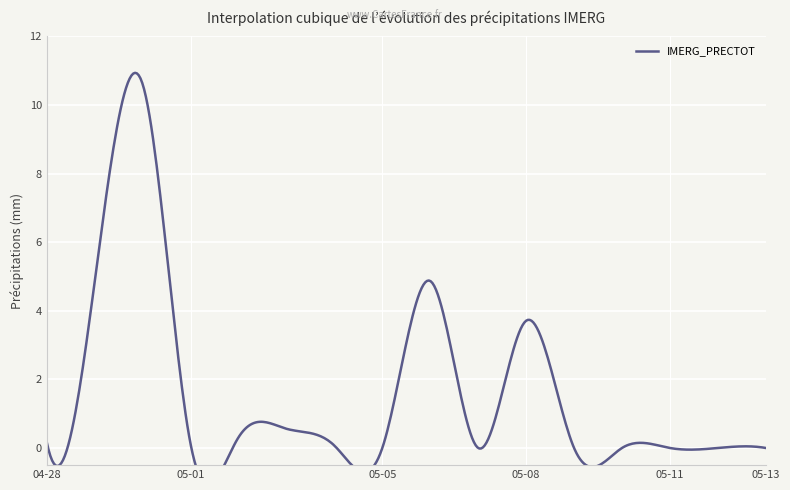

What is the average value?

1.6